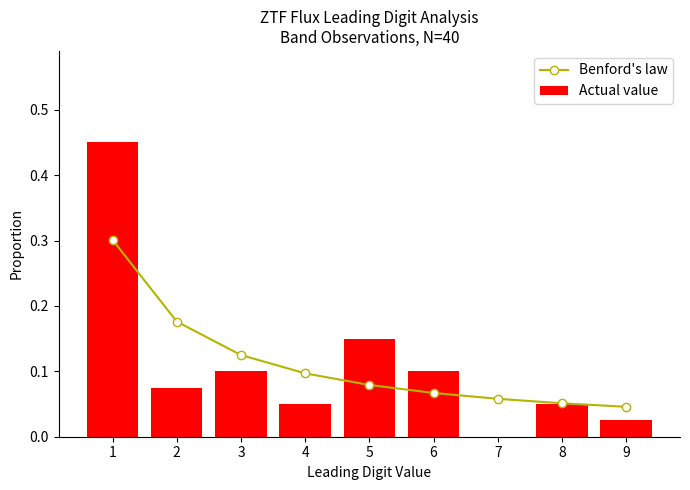

What is the total value across all series at 6?

0.2